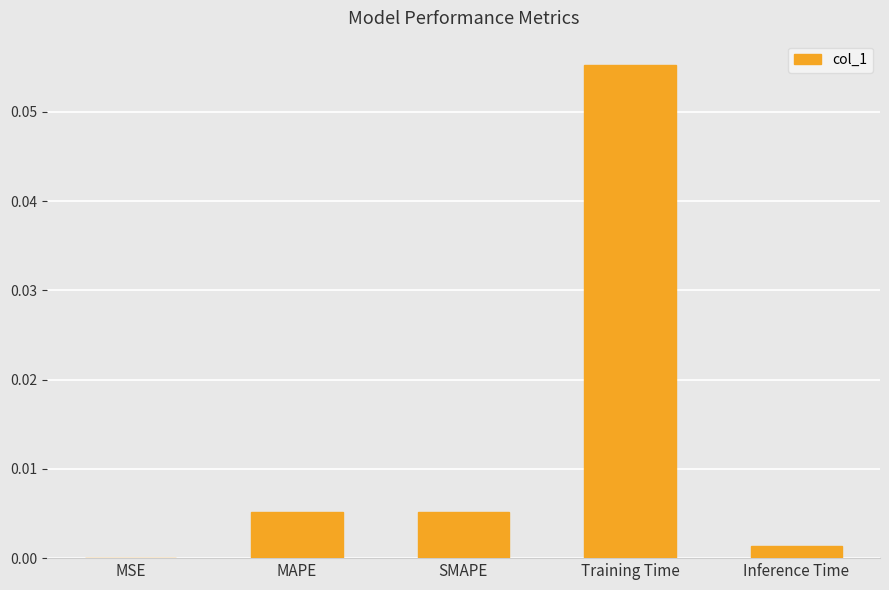

The value at MSE is 0.0. True or false?

True